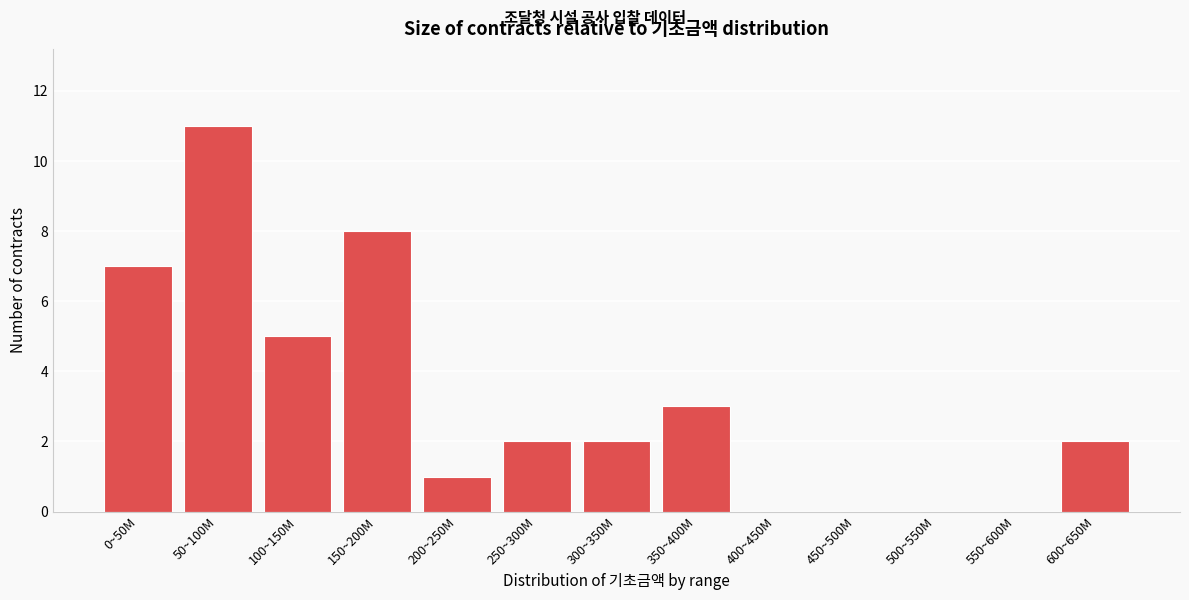

Reading left to right, transcribe all the data shown in this chart.

0~50M=7	50~100M=11	100~150M=5	150~200M=8	200~250M=1	250~300M=2	300~350M=2	350~400M=3	400~450M=0	450~500M=0	500~550M=0	550~600M=0	600~650M=2